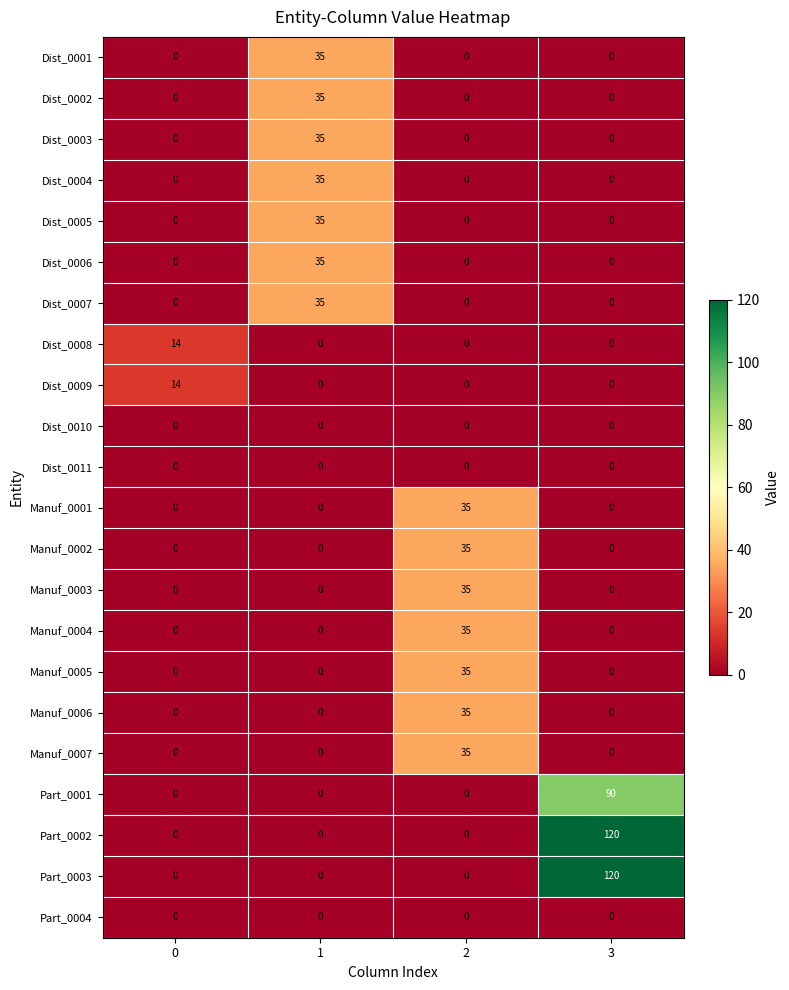

Is it true that Manuf_0006 equals -16 at 0?

False